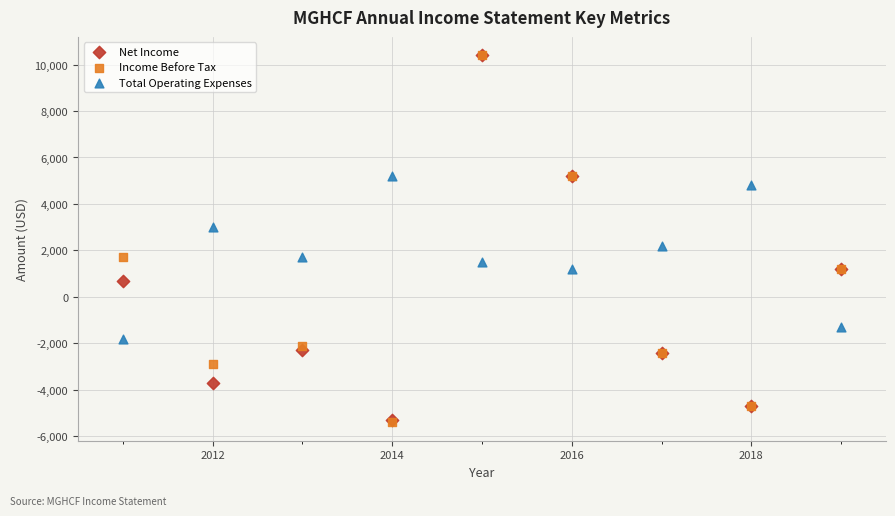

In the Income Before Tax series, what Y value is closest to 2500?

1700